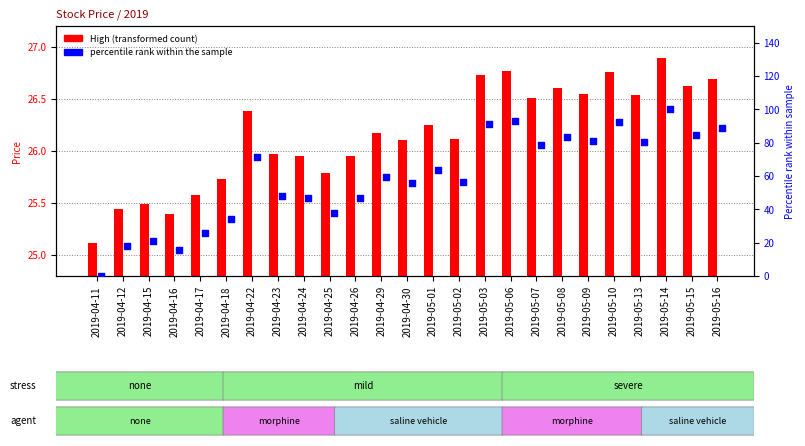

Which series has the largest total across all categories?

pct rank (High)